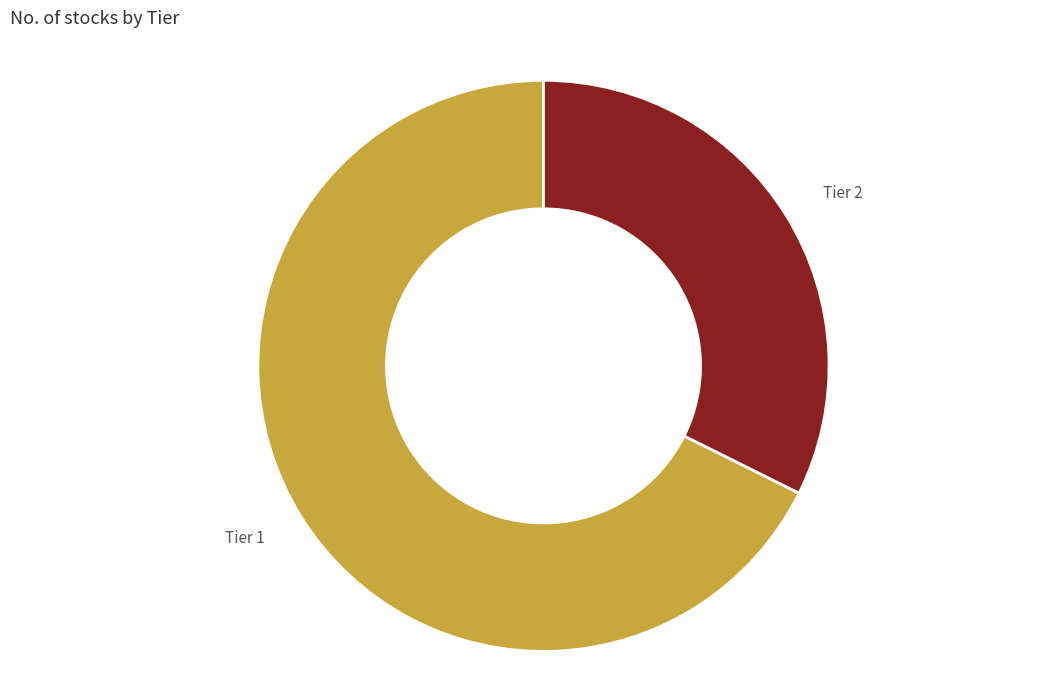

How many segments does this pie chart have?

2